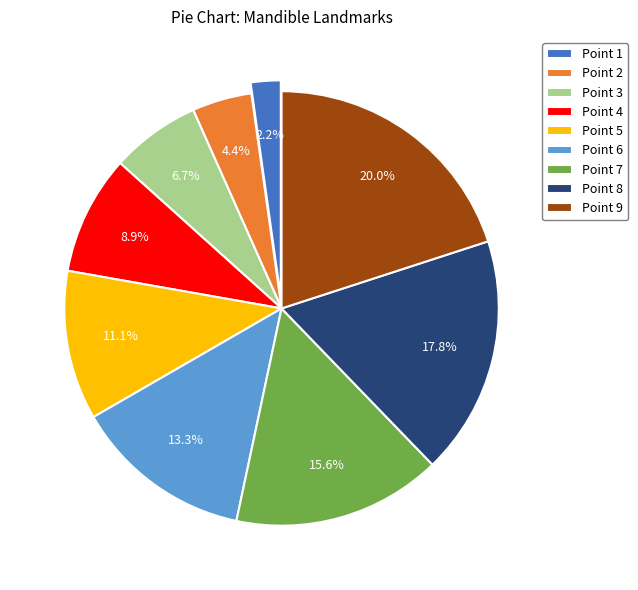

How many segments does this pie chart have?

9